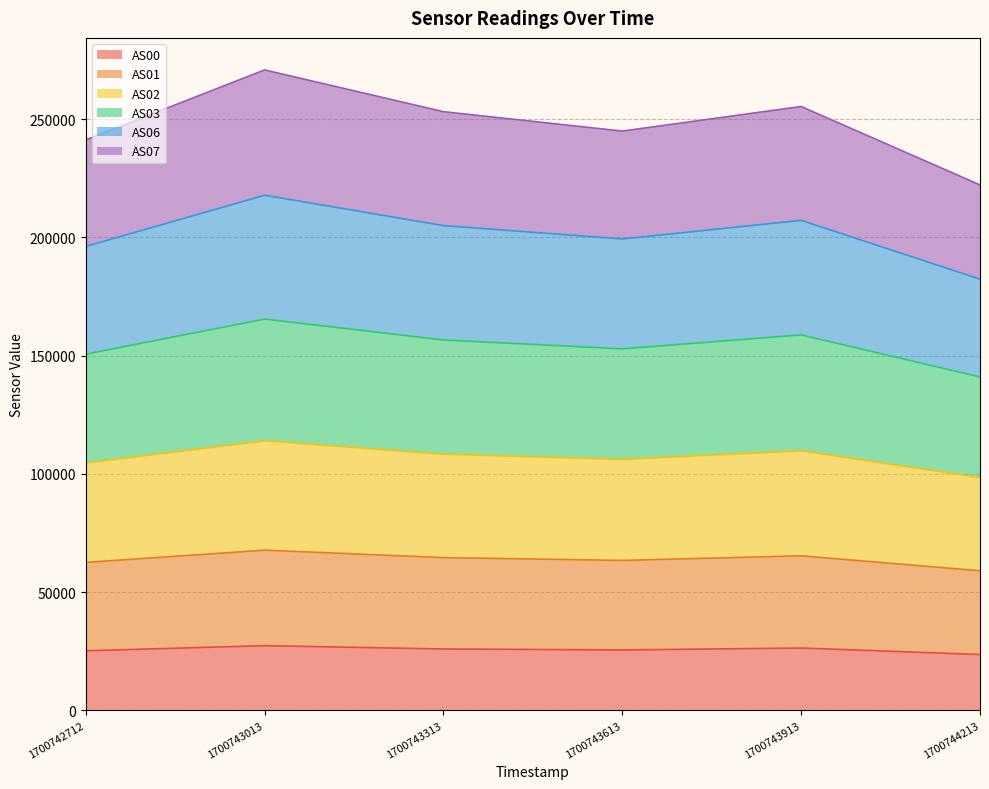

How many lines are shown in the chart?

6